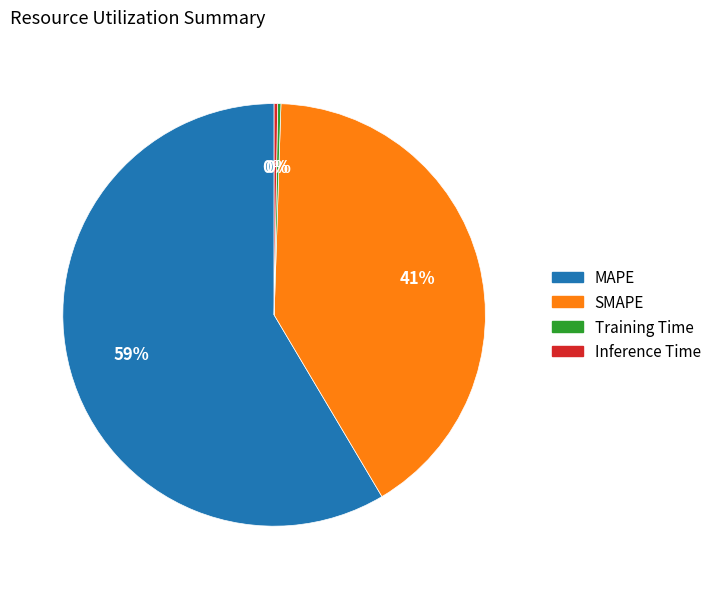

Is it true that SMAPE is 41% of the pie?

True